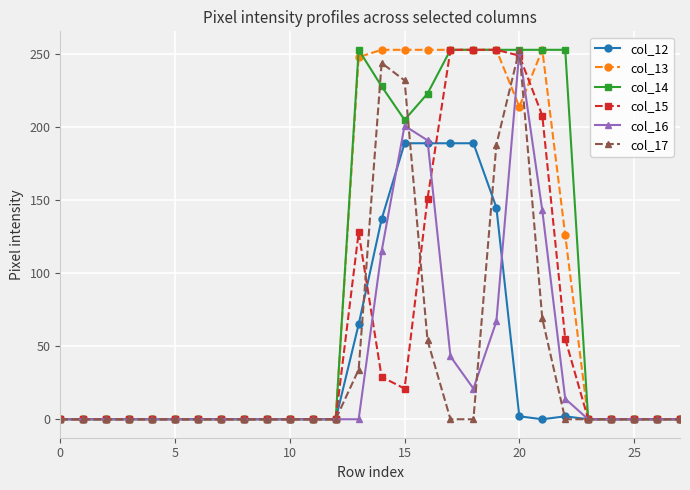

What is the greatest value displayed?

253